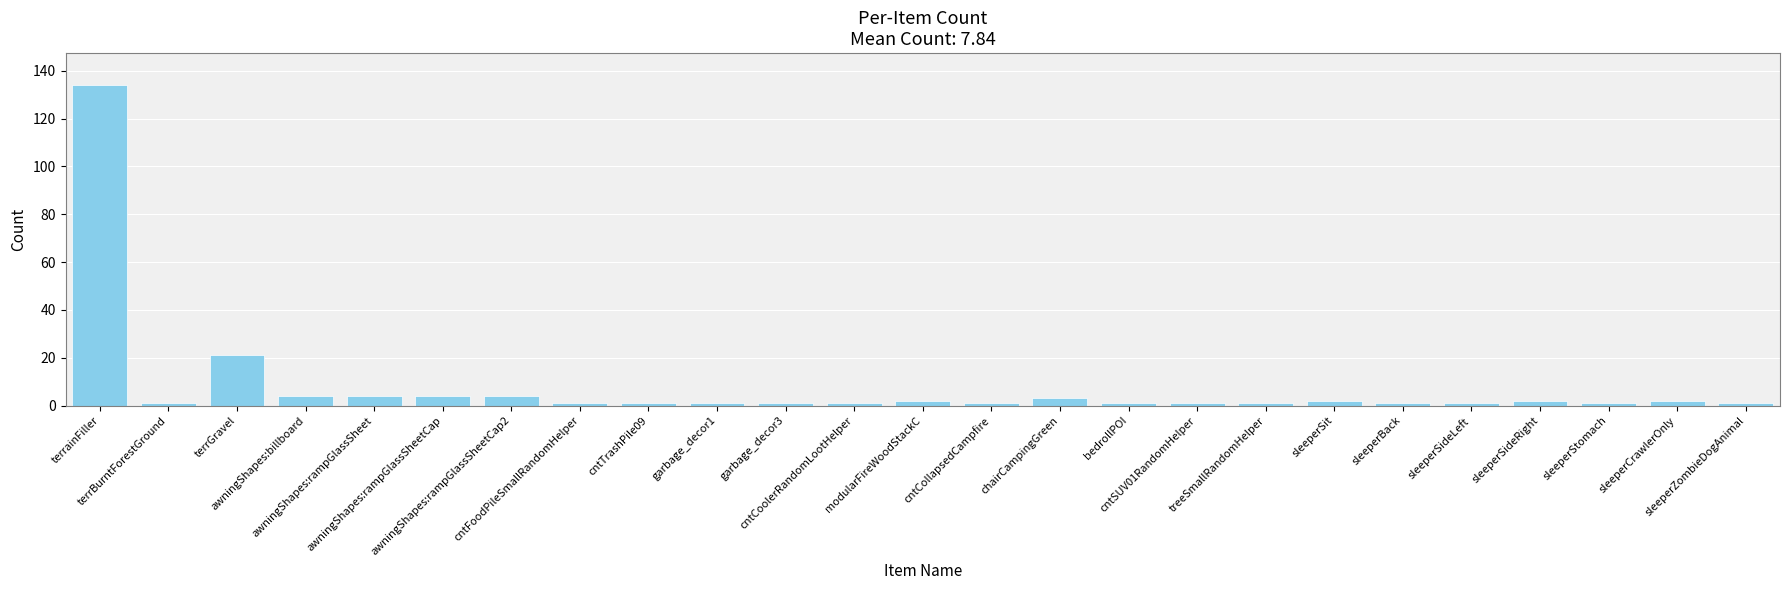

What is the greatest value displayed?

134